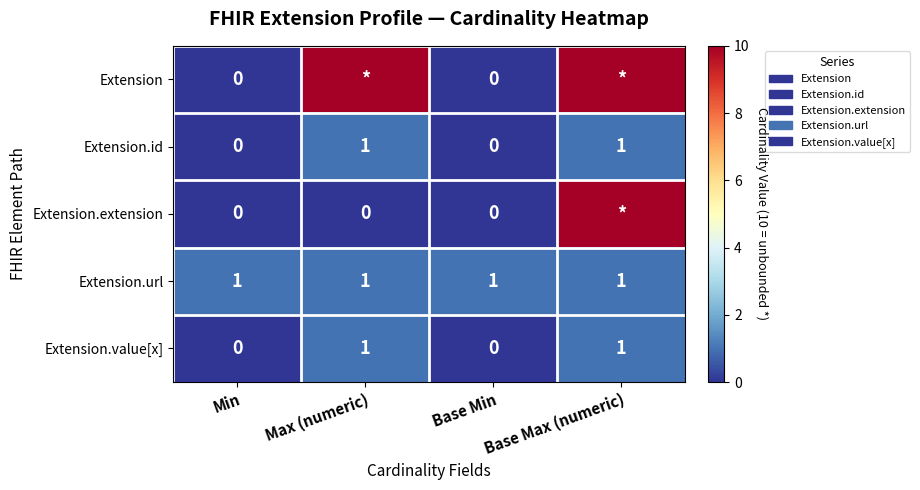

The Extension.id series shows 1 at Base Max (numeric). True or false?

True